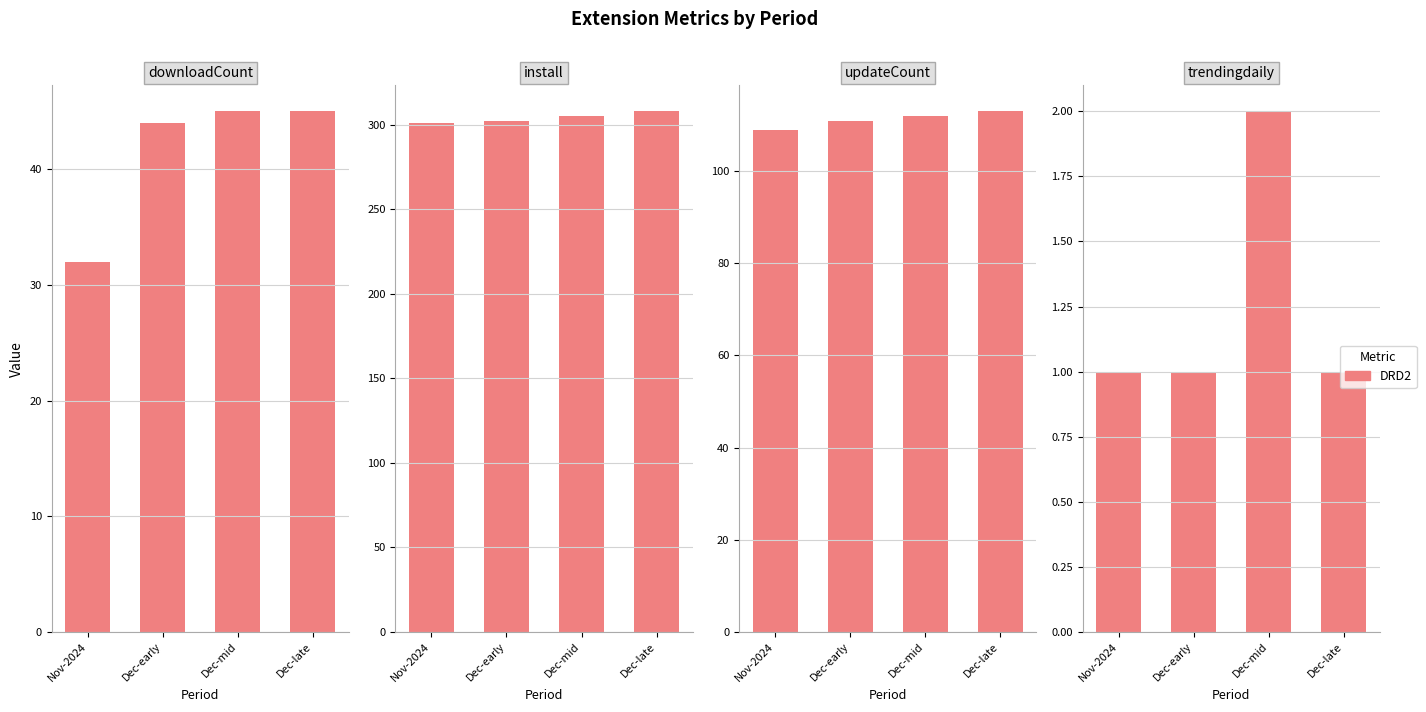

At which label is downloadCount closest to 38?

Nov-2024